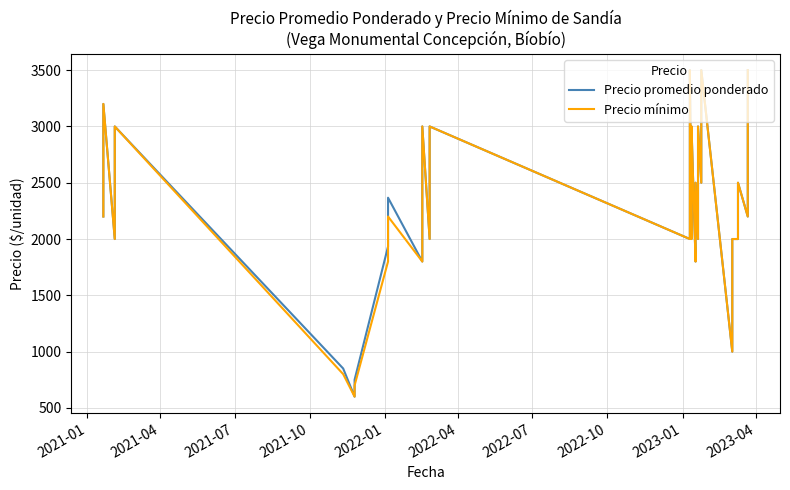

True or false: Precio mínimo and Precio promedio ponderado cross at least once.

False